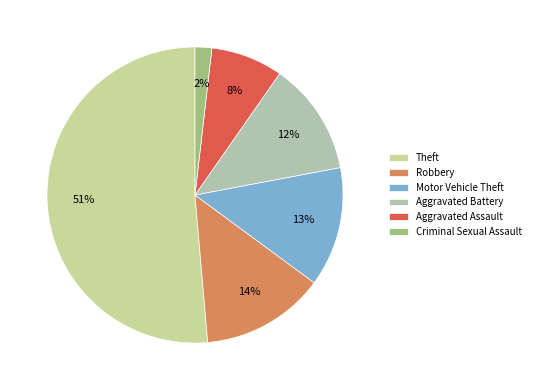

To the nearest percent, what is the average slice percentage?

17%